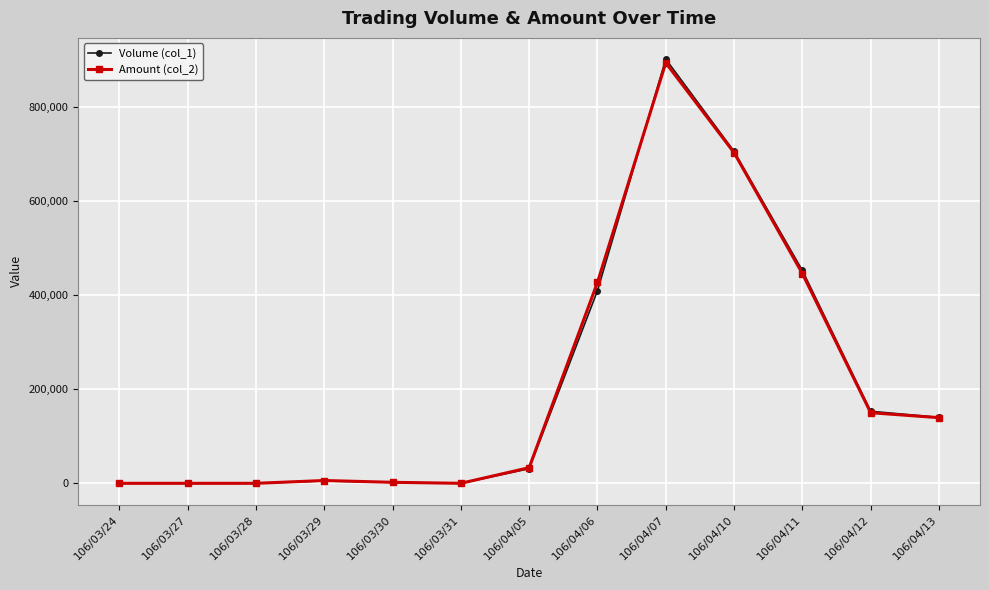

At which category is the sum across all series the highest?

106/04/07